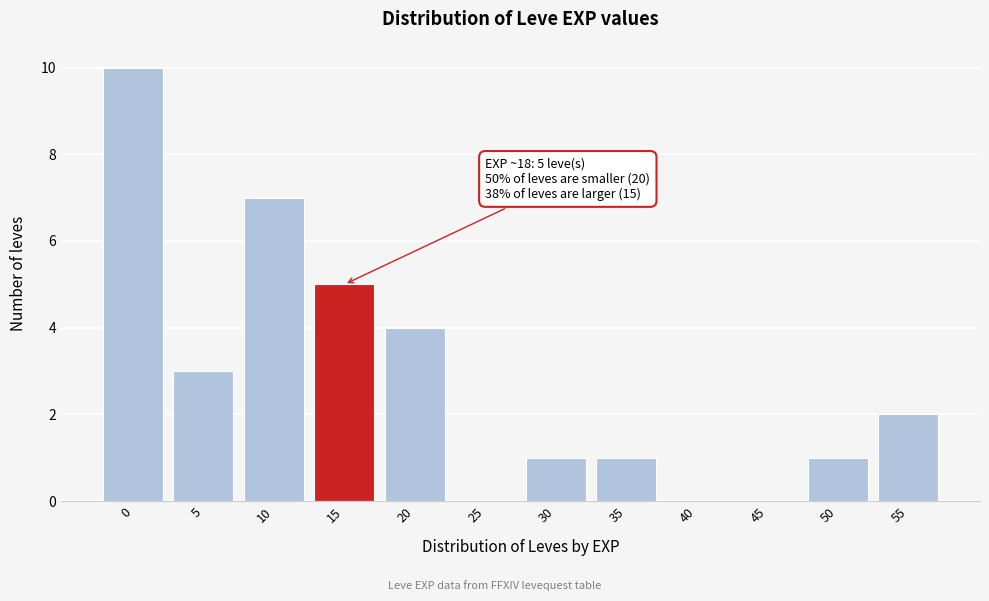

Reading right to left, what are all the values shown in this chart?

55=2	50=1	45=0	40=0	35=1	30=1	25=0	20=4	15=5	10=7	5=3	0=10